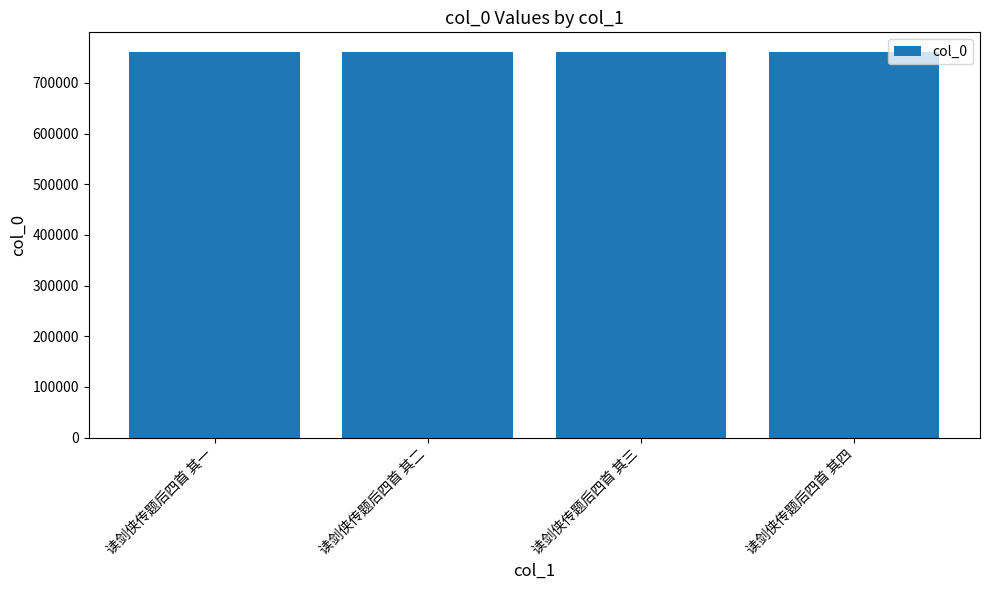

Read the value at 读剑侠传题后四首 其四.

761883